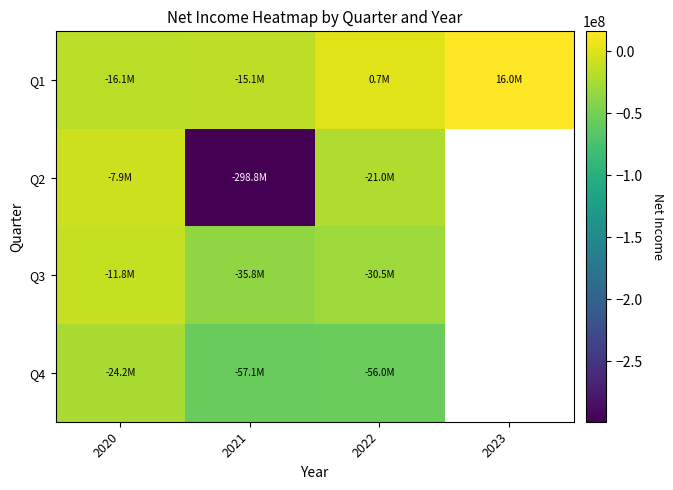

The value of Q3 at 2022 is -6815730.7. True or false?

False